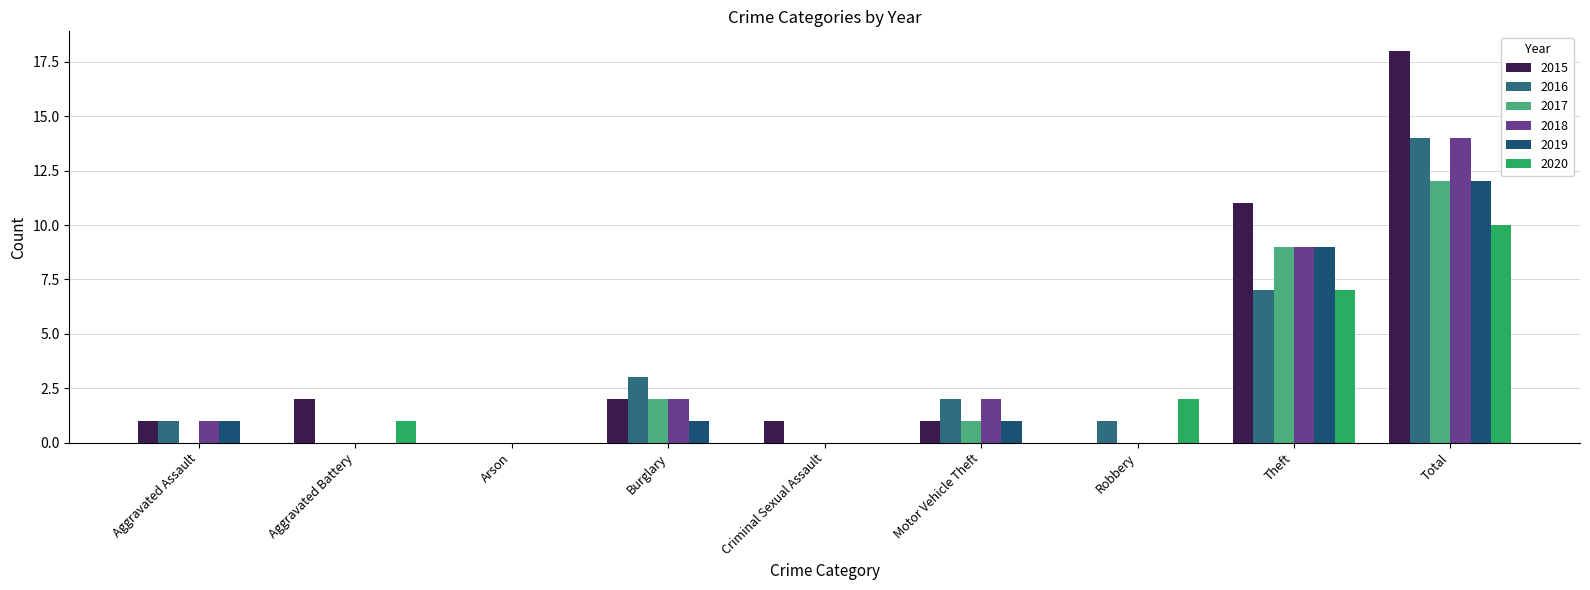

Which series has the largest range (max minus min)?

2015